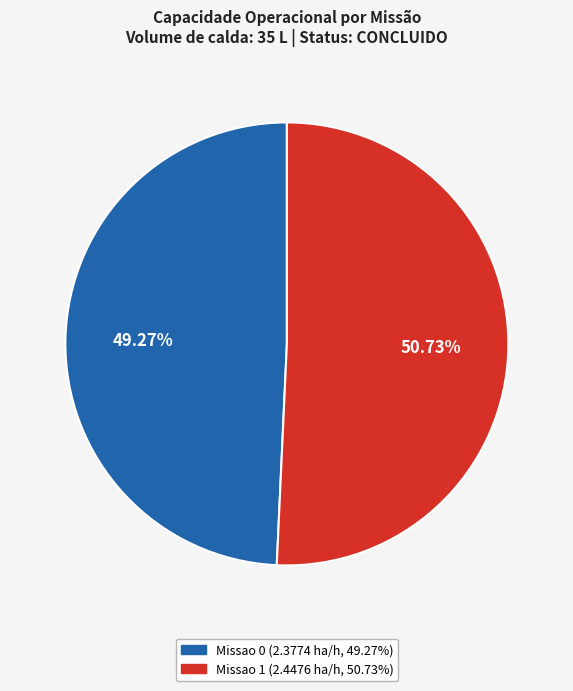

Between Missao 1 and Missao 0, which is larger?

Missao 1